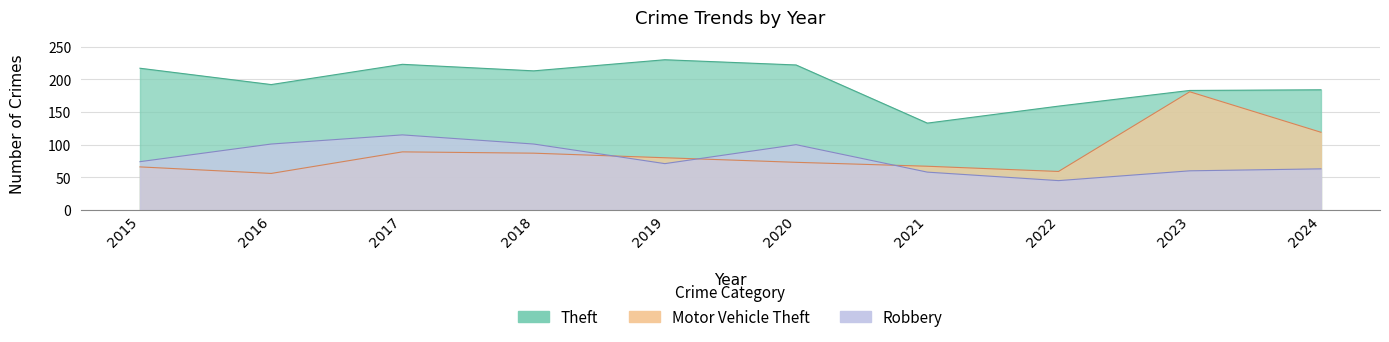

Reading left to right, what are all the values shown in this chart?

Theft: 217	192	223	213	230	222	133	159	183	184
Motor Vehicle Theft: 66	56	89	87	80	73	67	59	181	119
Robbery: 74	101	115	101	71	100	58	45	60	63